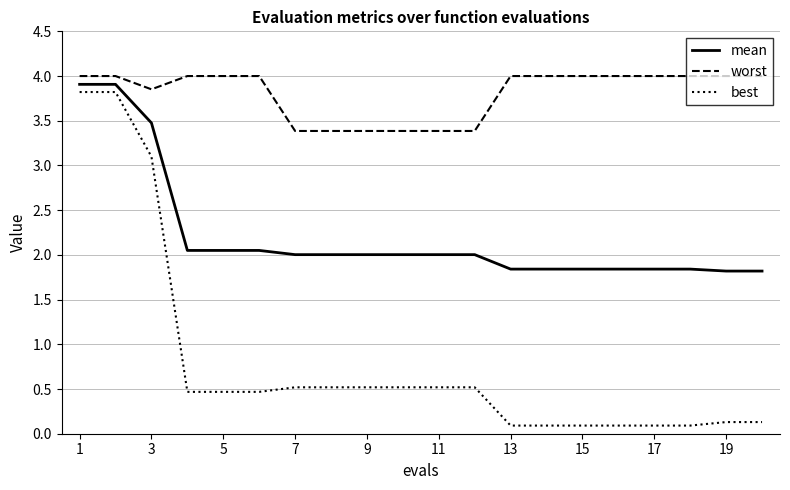

Count the number of categories in the chart.

20